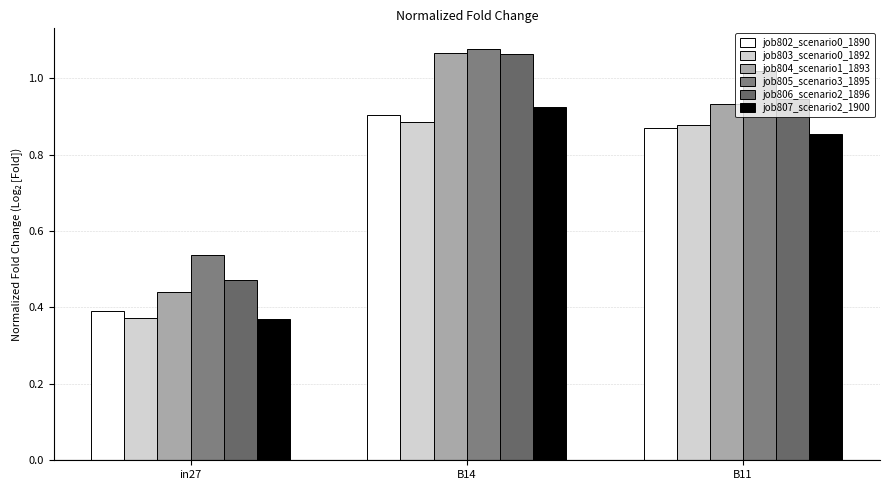

The job805_scenario3_1895 series shows 0.3 at B14. True or false?

False